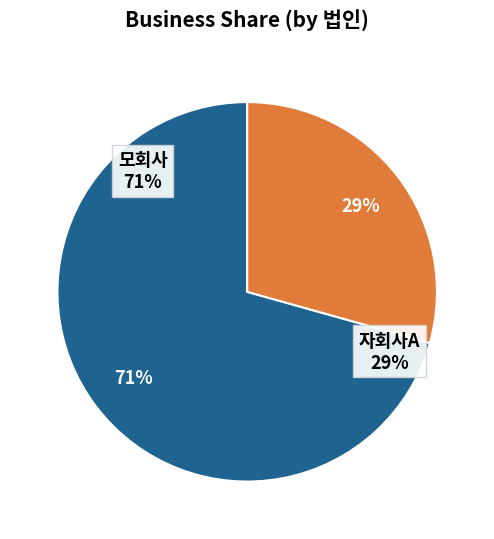

What portion of the pie excludes 모회사?

29.3%